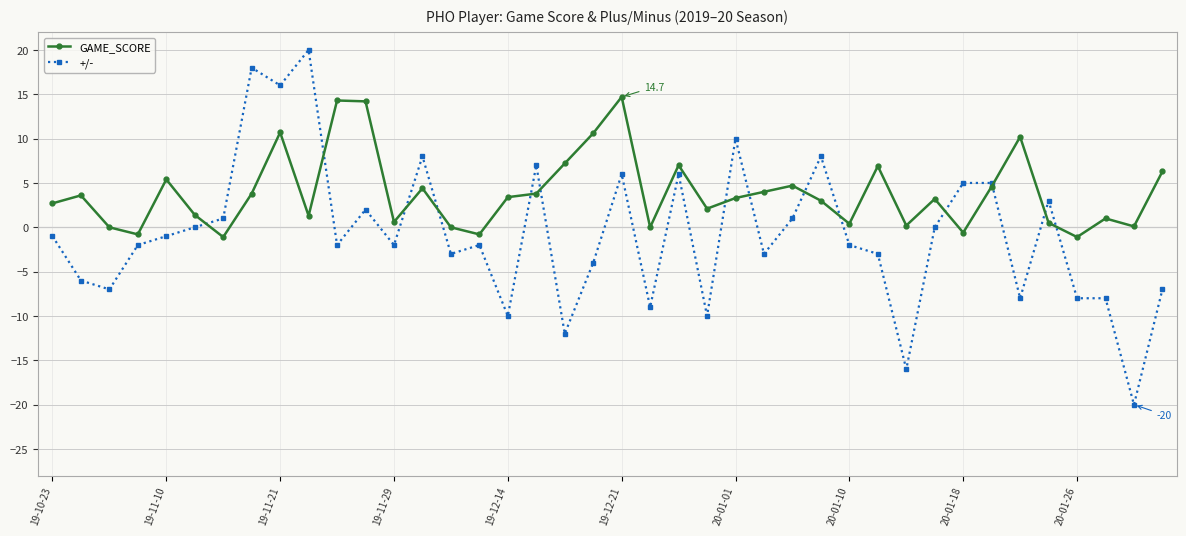

Which series ends up on top after the final intersection of +/- and GAME_SCORE?

GAME_SCORE